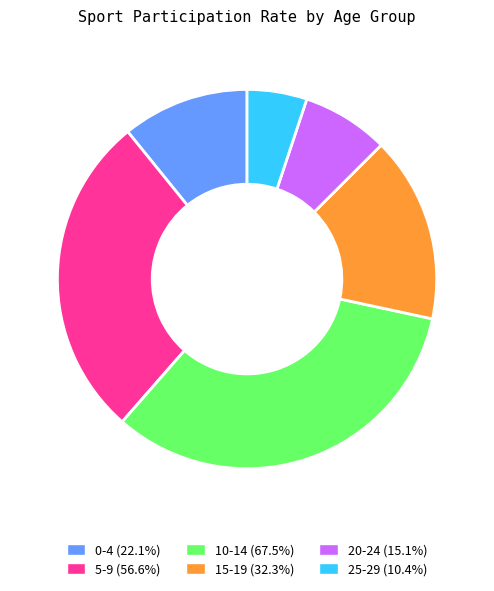

Is there a majority slice in this chart?

No